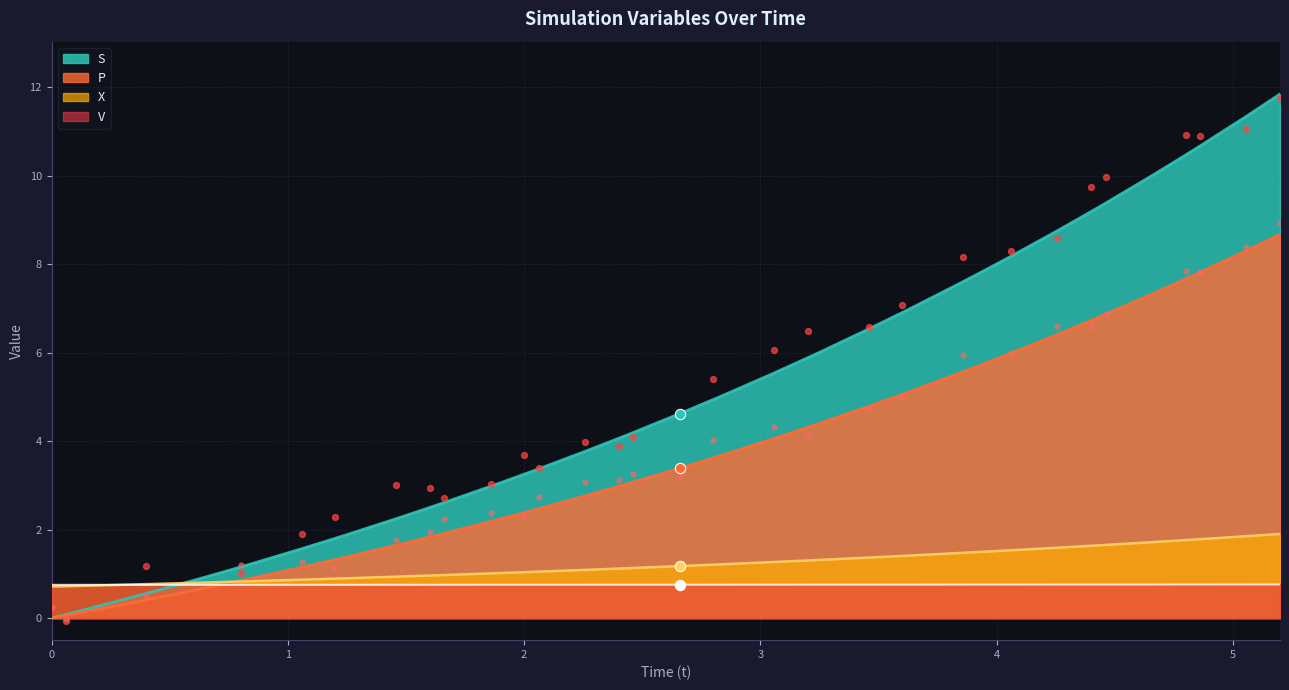

At how many categories does at least one series exceed 2?

29